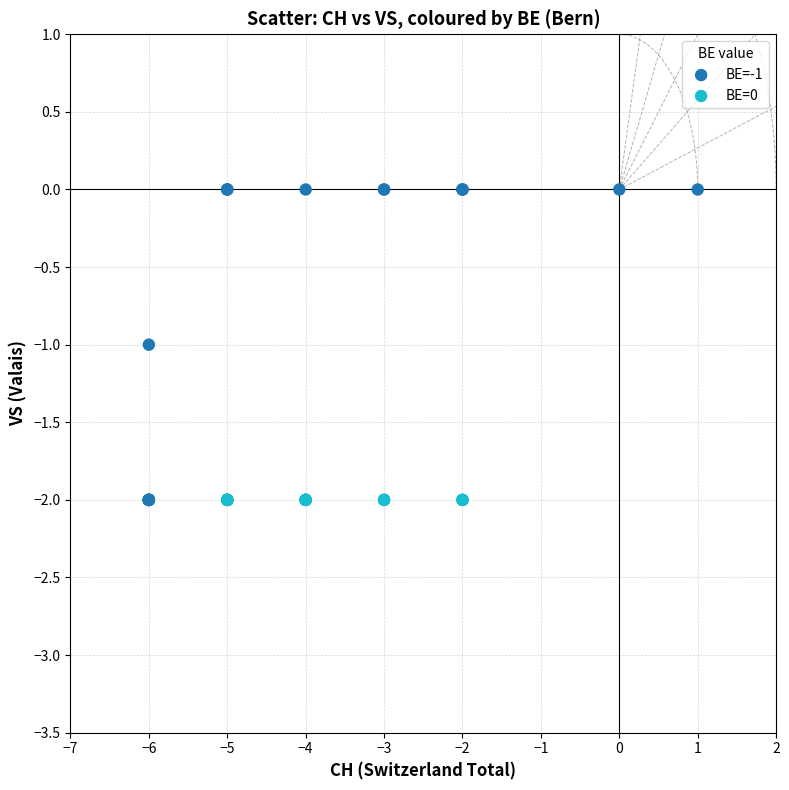

Which series contains the highest Y value?

BE=-1